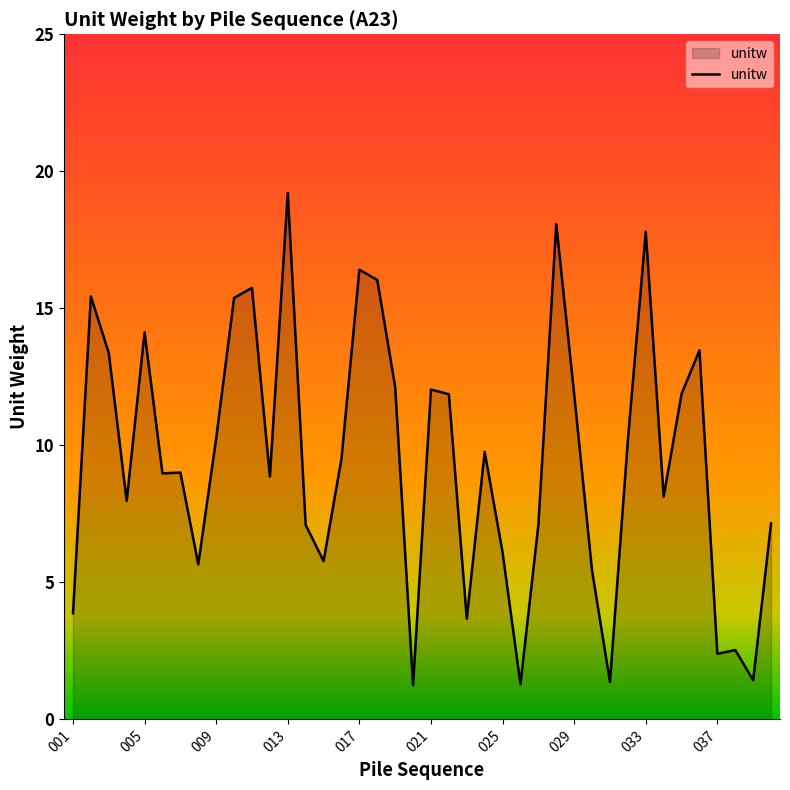

What is the smallest value displayed?

1.2